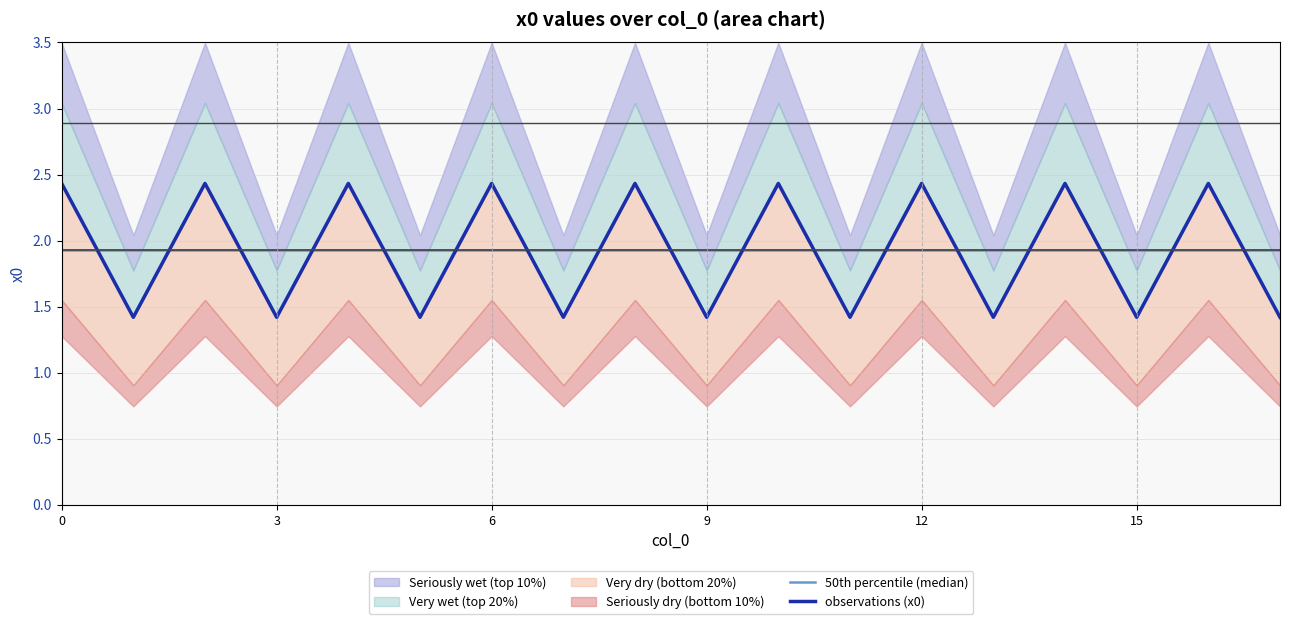

What is the value of the 50th percentile (median) point at the 7th from the left?

1.9